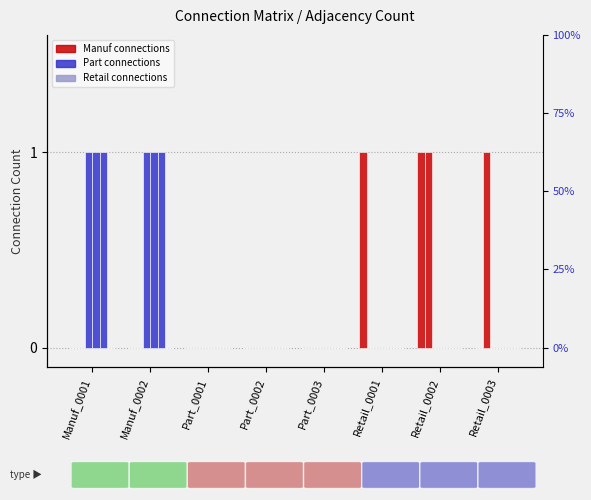

How many categories are shown in the chart?

8